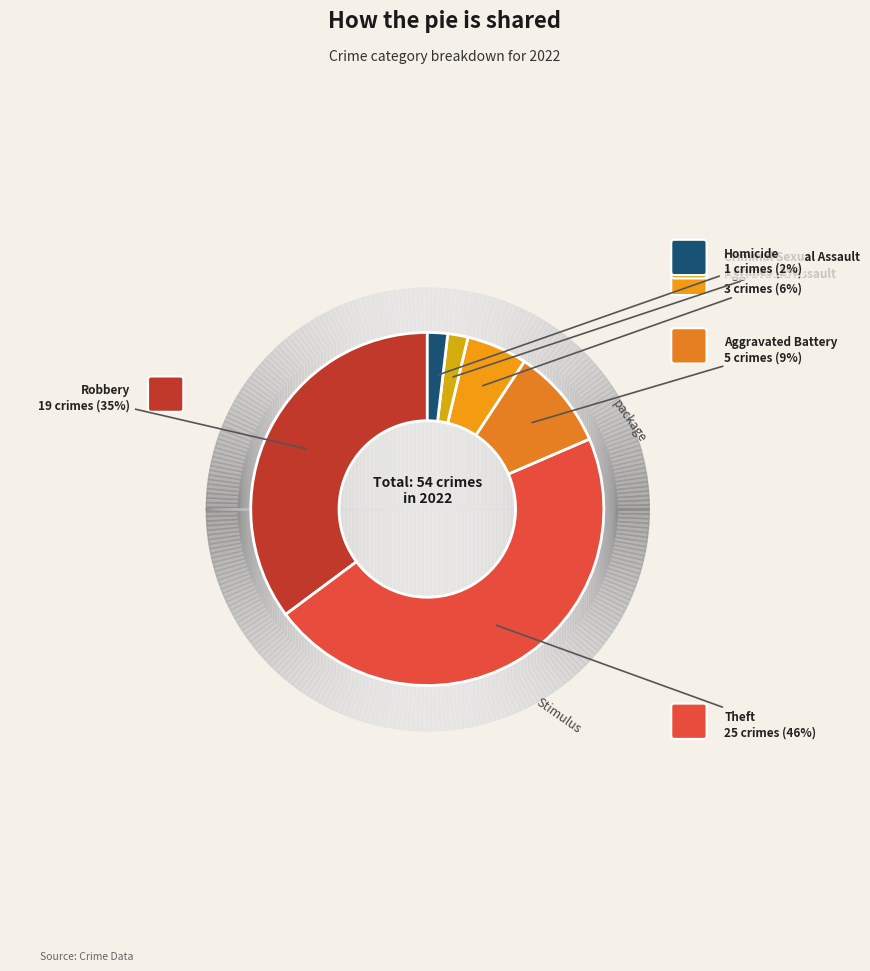

How many slices are in this pie chart?

6